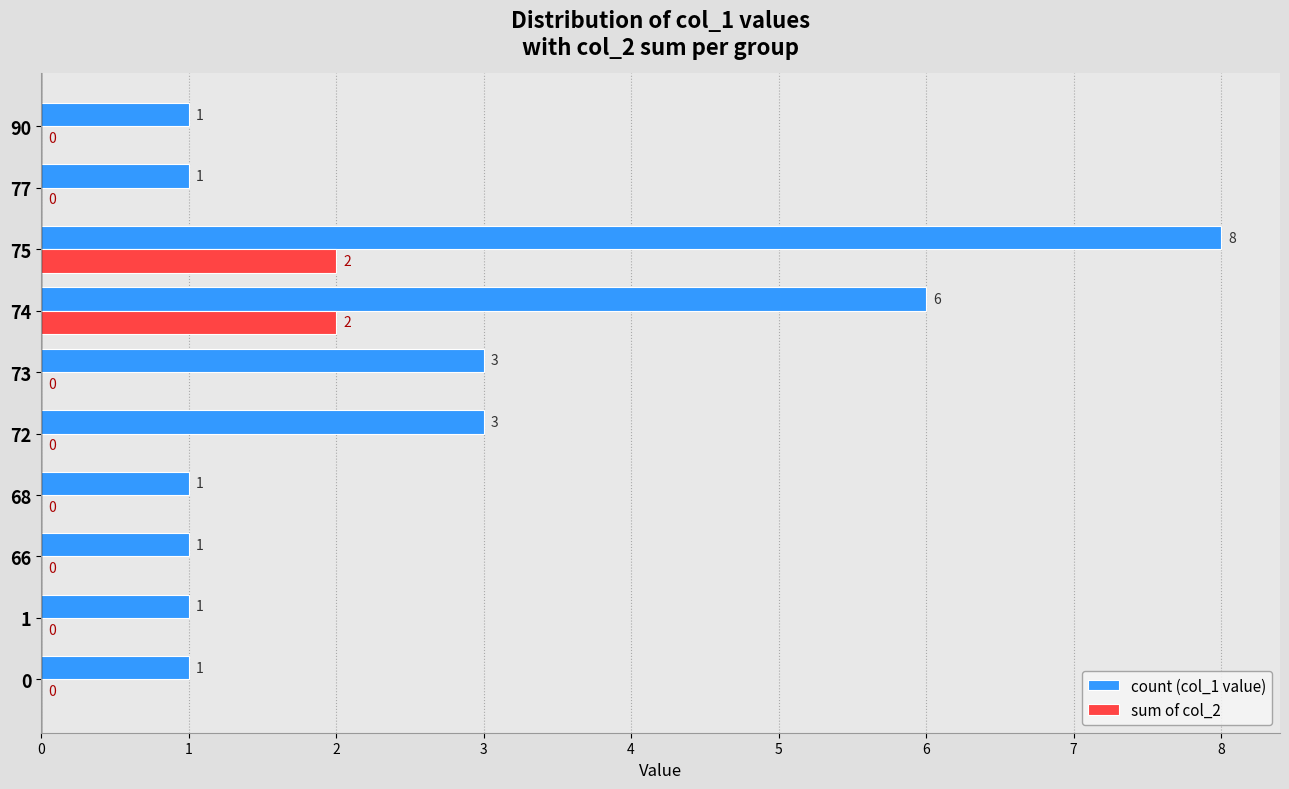

True or false: sum of col_2 has a value of 1 at 77.

False